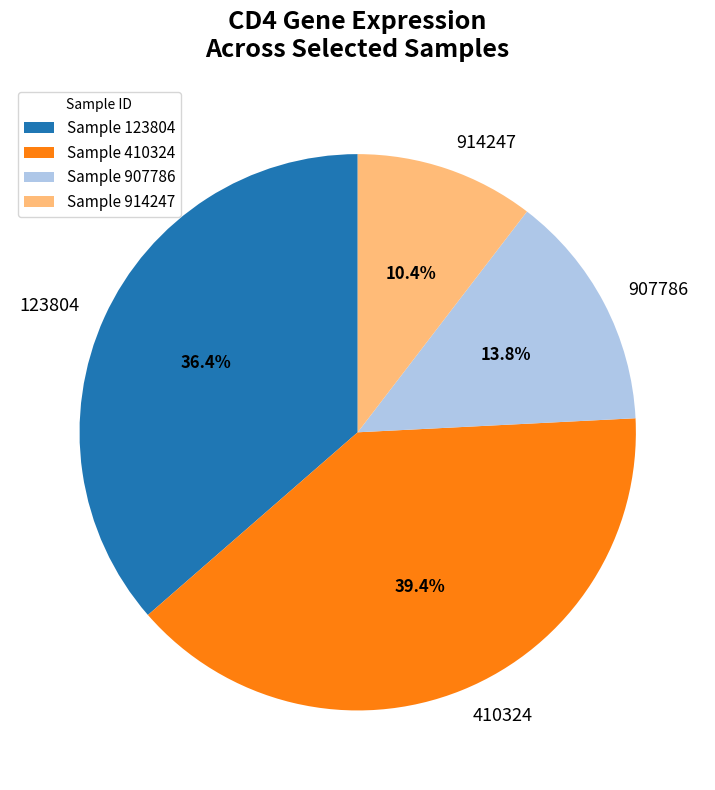

Between 410324 and 914247, which is larger?

410324